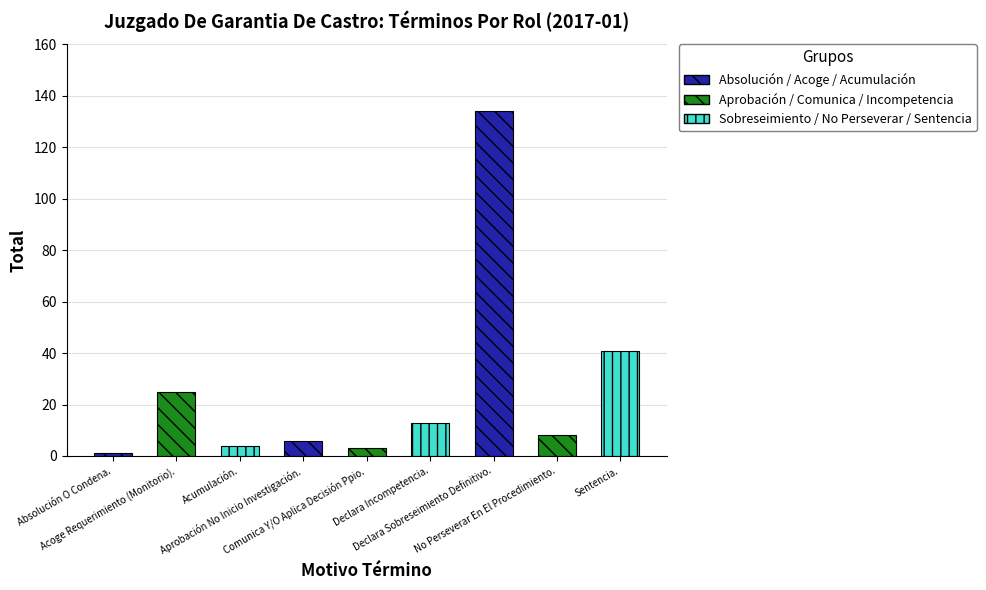

Count the number of categories in the chart.

9